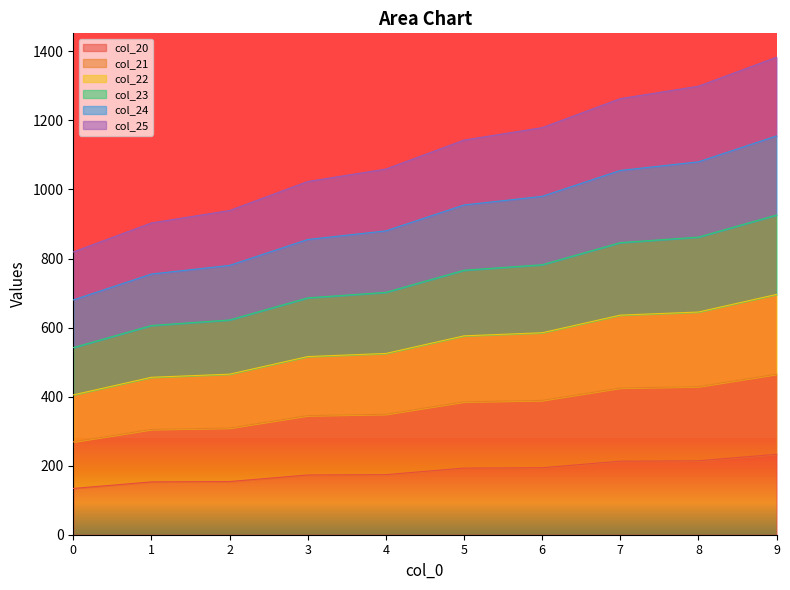

What is the maximum value for col_20?

233.0